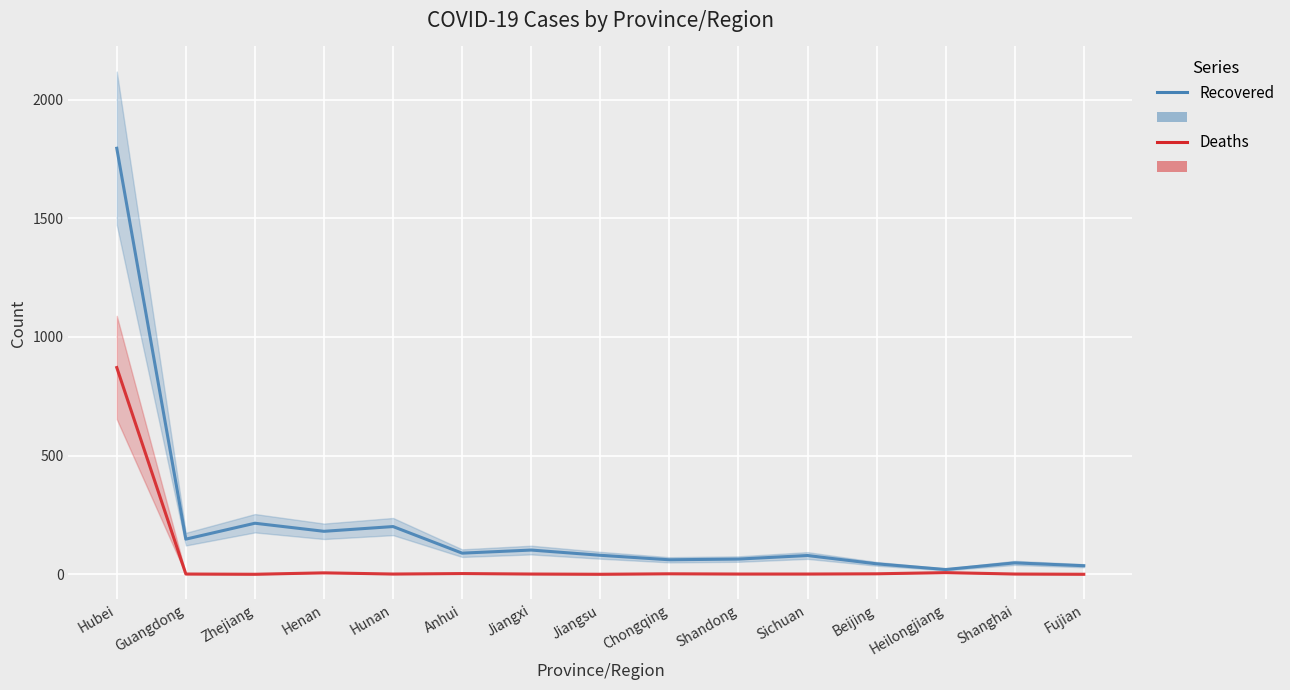

At how many categories does at least one series exceed 422?

1